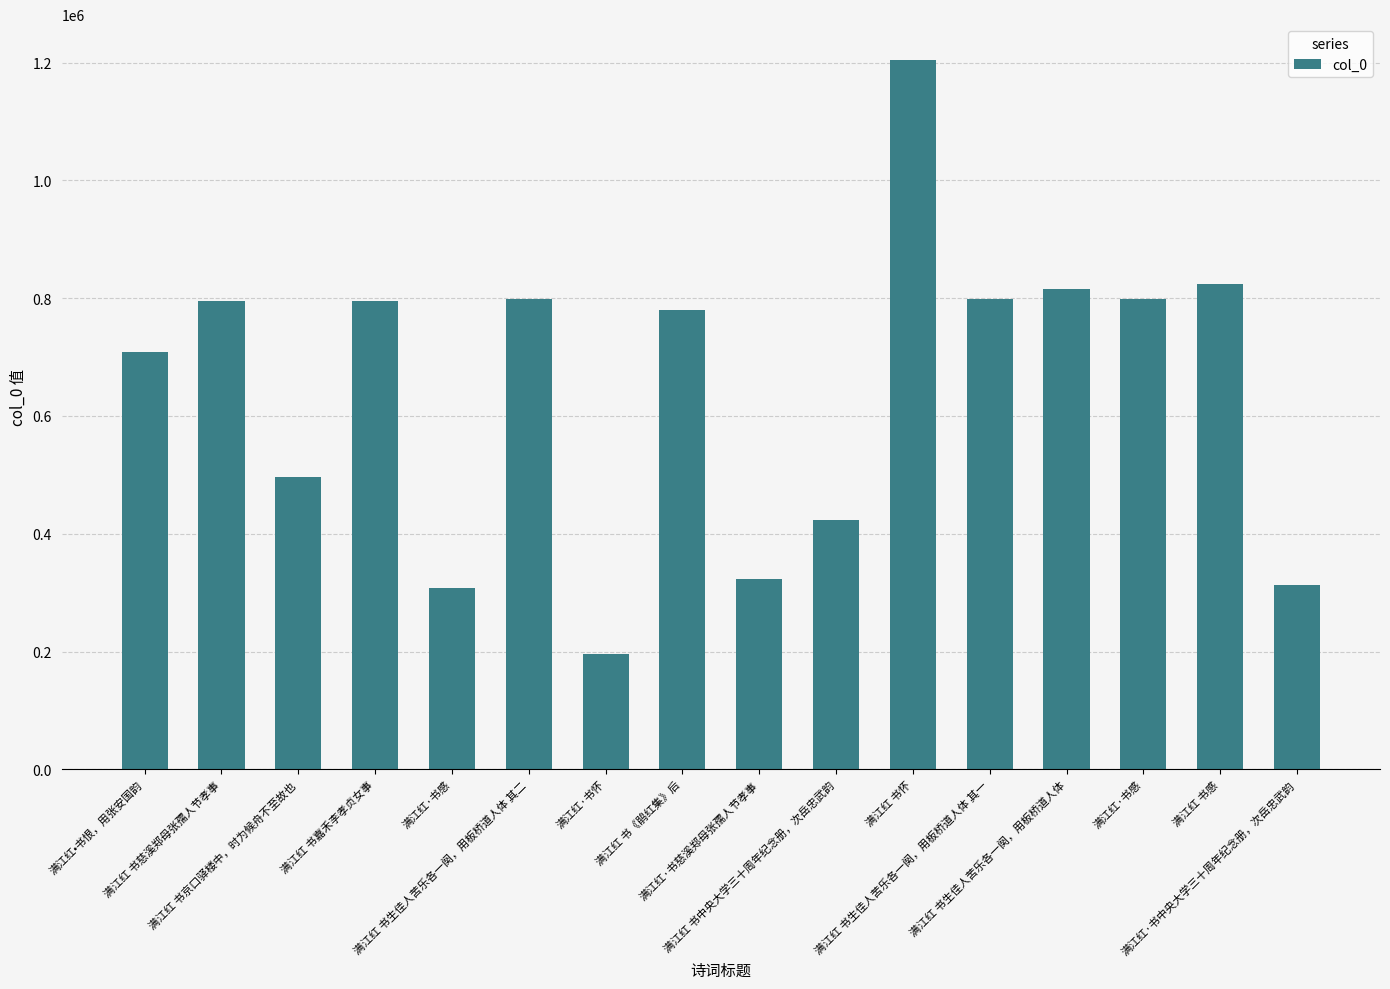

Reading left to right, extract all data points from this chart.

708713	794600	495581	795608	307962	798242	195961	779649	322435	422788	1204929	798241	814928	798375	824234	313657